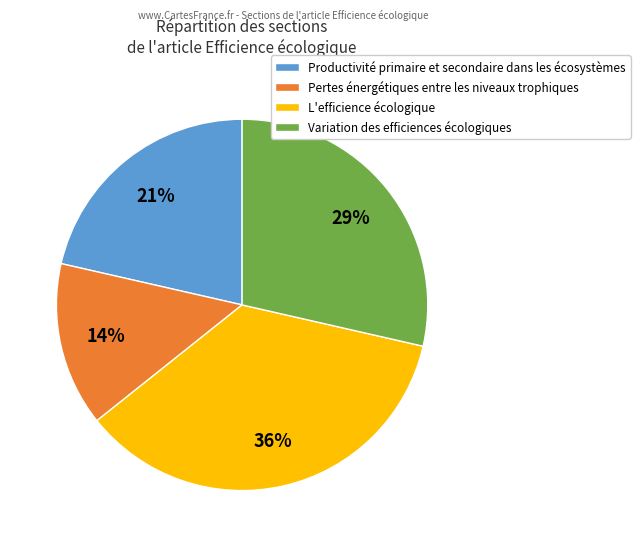

Which slice is the largest?

L'efficience écologique